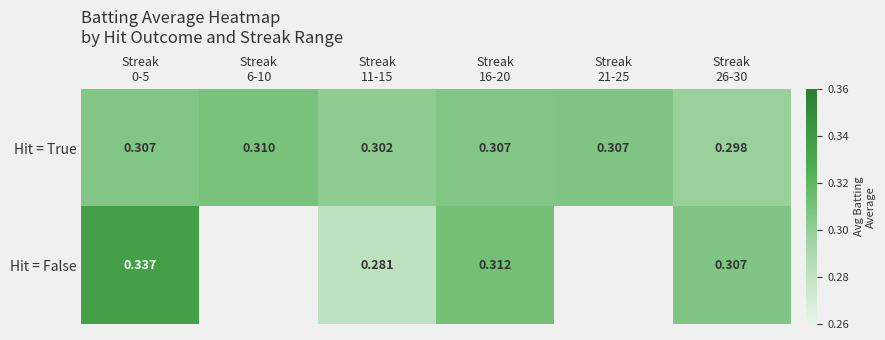

How many series are shown in this chart?

2